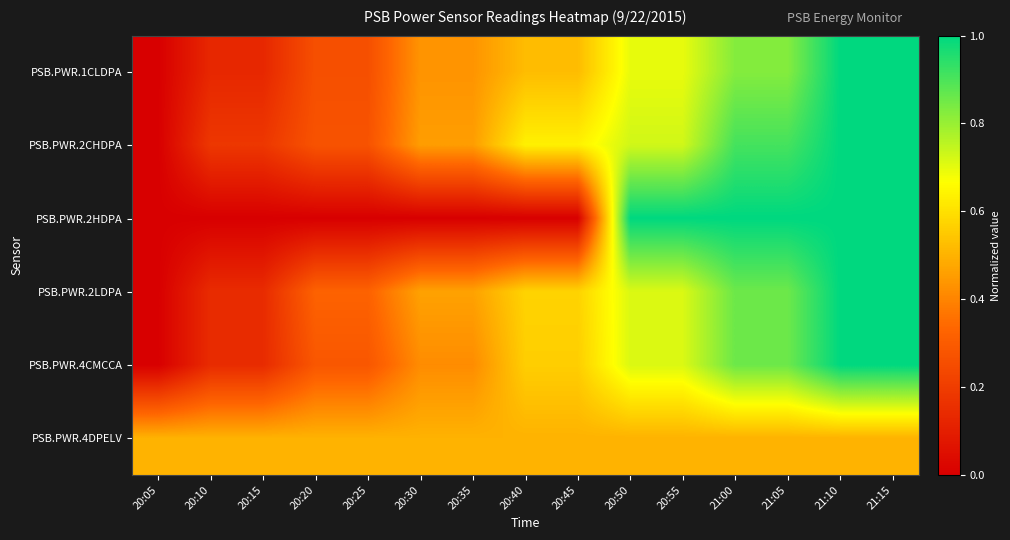

Reading left to right, what are all the values shown in this chart?

PSB.PWR.1CLDPA: 20:05=0.0	20:10=0.1	20:15=0.1	20:20=0.3	20:25=0.3	20:30=0.4	20:35=0.4	20:40=0.5	20:45=0.5	20:50=0.7	20:55=0.7	21:00=0.8	21:05=0.8	21:10=1.0	21:15=1.0
PSB.PWR.2CHDPA: 20:05=0.0	20:10=0.2	20:15=0.2	20:20=0.3	20:25=0.3	20:30=0.5	20:35=0.5	20:40=0.6	20:45=0.6	20:50=0.7	20:55=0.7	21:00=0.9	21:05=0.9	21:10=1.0	21:15=1.0
PSB.PWR.2HDPA: 20:05=0.0	20:10=0.0	20:15=0.0	20:20=0.0	20:25=0.0	20:30=0.0	20:35=0.0	20:40=0.0	20:45=0.0	20:50=1.0	20:55=1.0	21:00=1.0	21:05=1.0	21:10=1.0	21:15=1.0
PSB.PWR.2LDPA: 20:05=0.0	20:10=0.1	20:15=0.1	20:20=0.3	20:25=0.3	20:30=0.5	20:35=0.5	20:40=0.6	20:45=0.6	20:50=0.7	20:55=0.7	21:00=0.9	21:05=0.9	21:10=1.0	21:15=1.0
PSB.PWR.4CMCCA: 20:05=0.0	20:10=0.1	20:15=0.1	20:20=0.3	20:25=0.3	20:30=0.4	20:35=0.4	20:40=0.6	20:45=0.6	20:50=0.7	20:55=0.7	21:00=0.9	21:05=0.9	21:10=1.0	21:15=1.0
PSB.PWR.4DPELV: 20:05=0.5	20:10=0.5	20:15=0.5	20:20=0.5	20:25=0.5	20:30=0.5	20:35=0.5	20:40=0.5	20:45=0.5	20:50=0.5	20:55=0.5	21:00=0.5	21:05=0.5	21:10=0.5	21:15=0.5